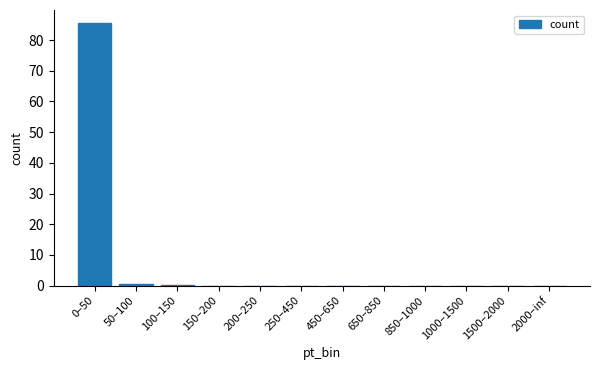

The chart shows a value of 0.0 at 150–200. True or false?

True